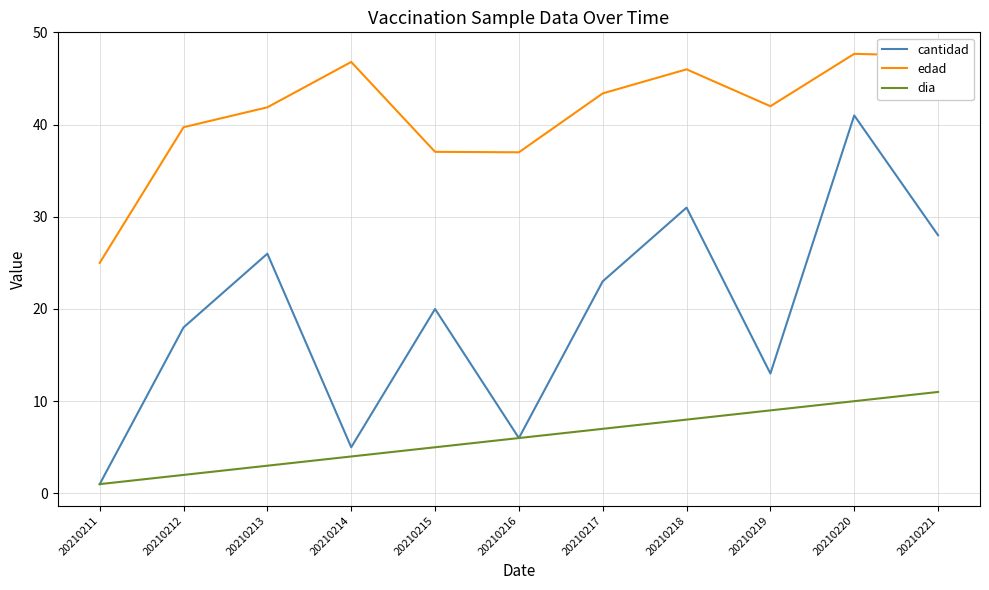

True or false: edad and dia cross at least once.

False